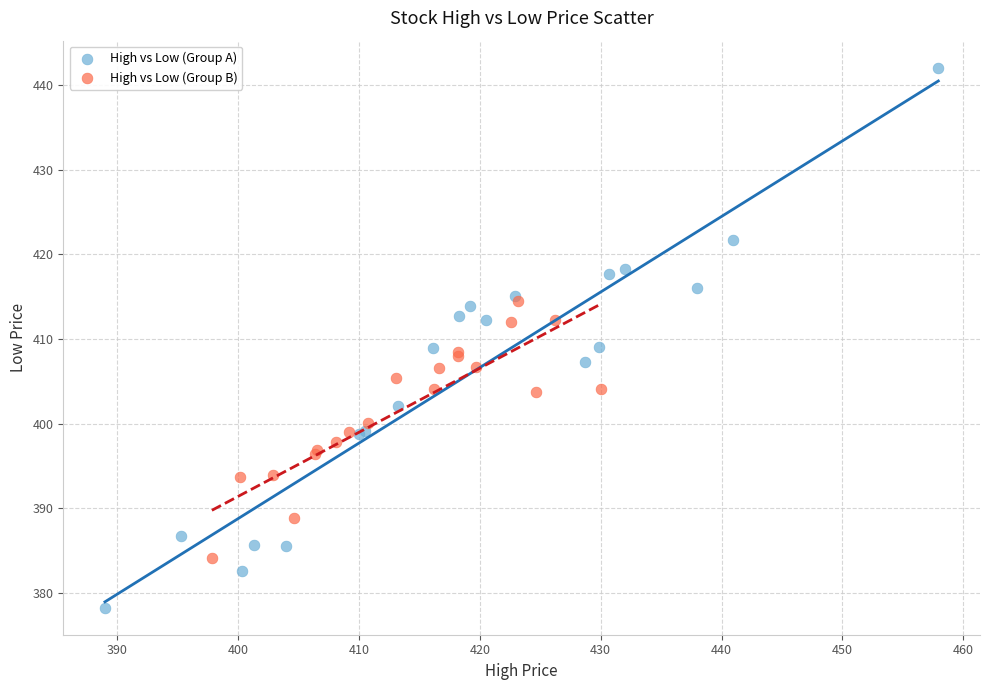

Which series contains the highest Y value?

High vs Low (Group A)